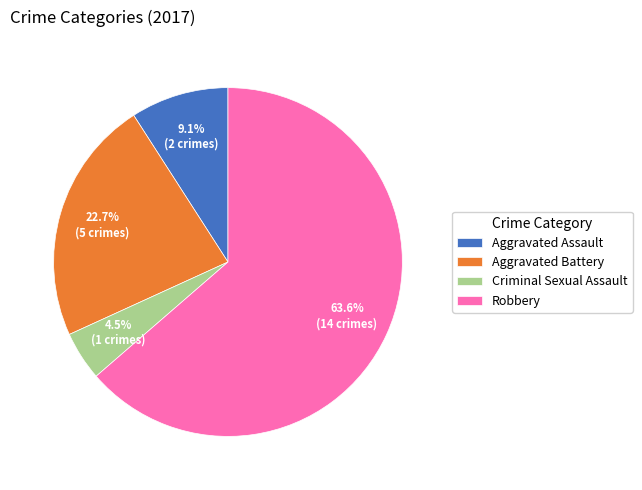

Is there a majority slice in this chart?

Yes